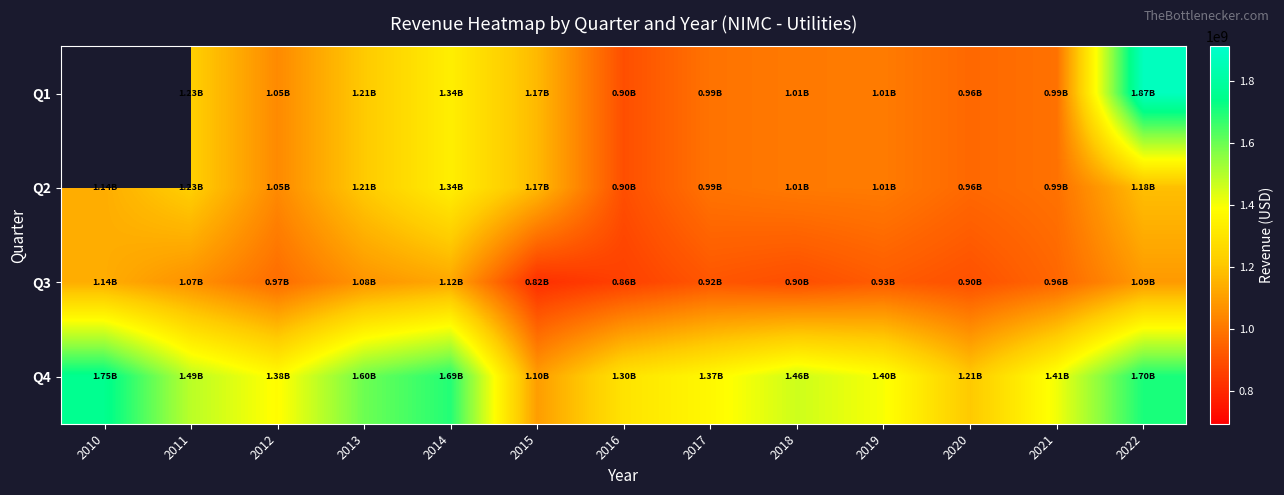

What is the greatest value displayed?

1873300000.0